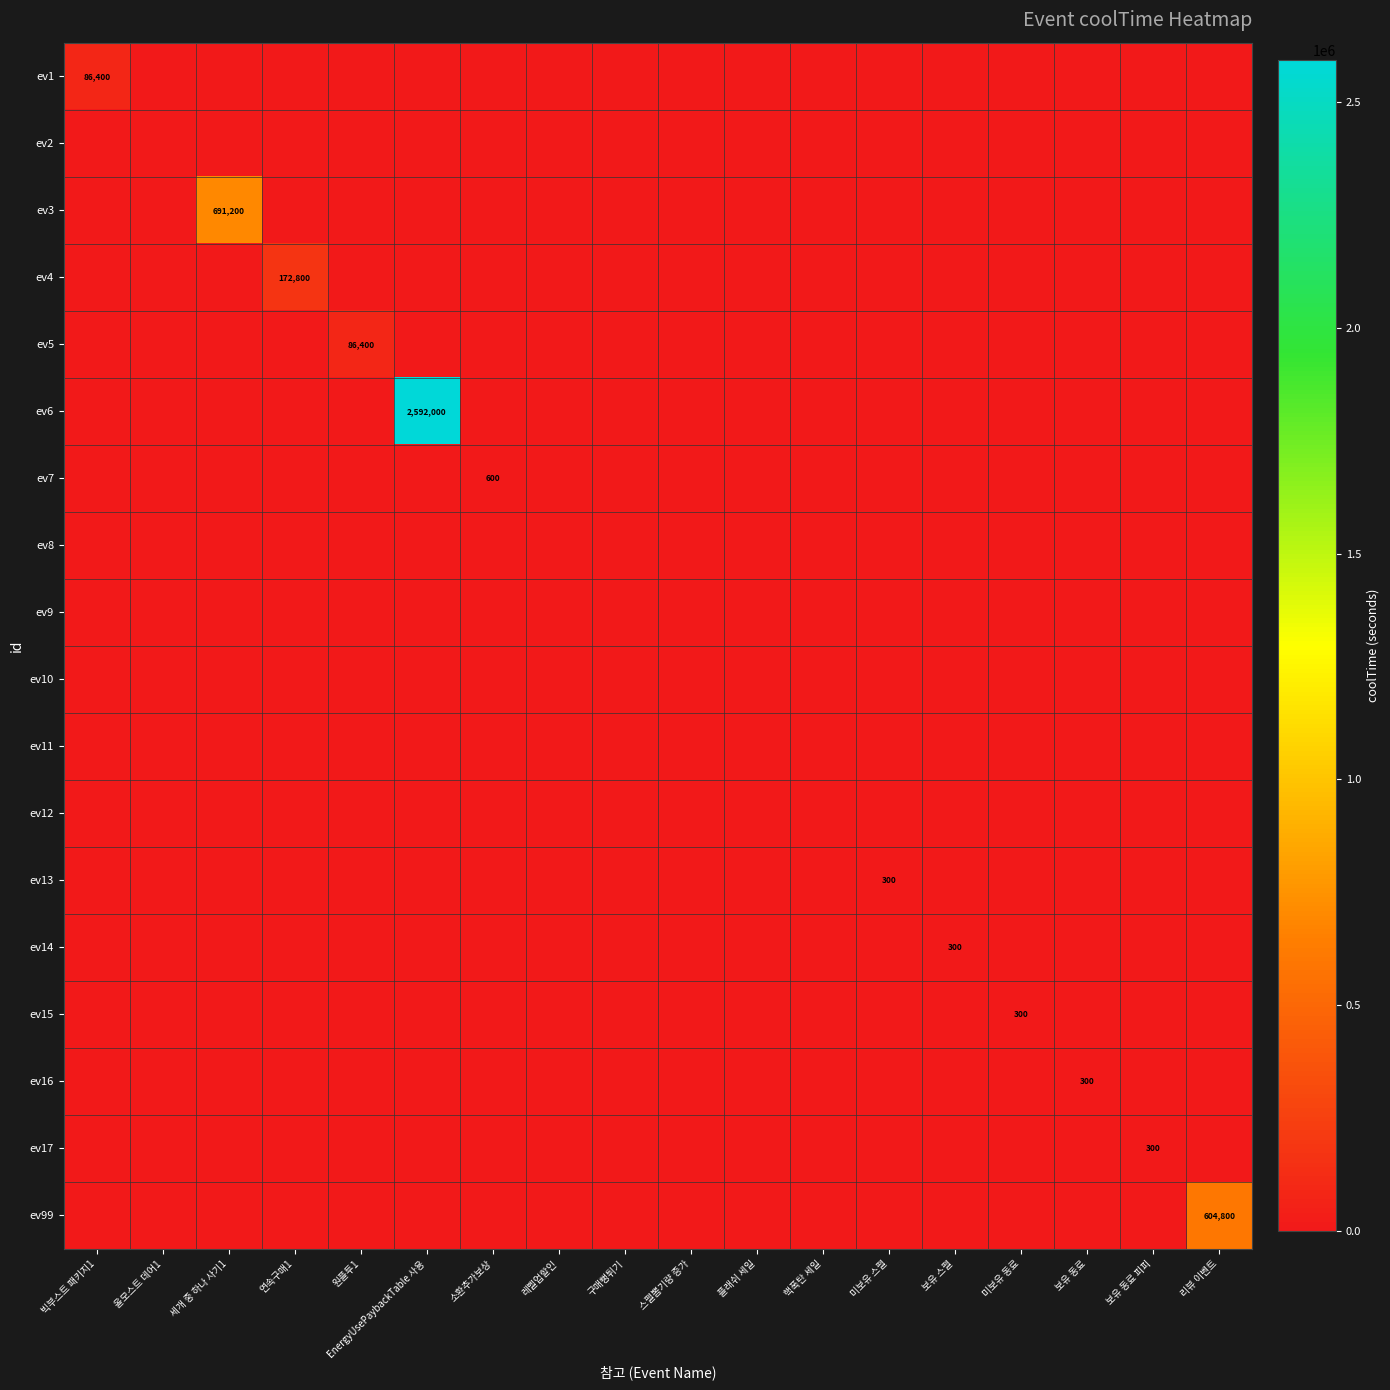

At which category is the sum across all series the highest?

EnergyUsePaybackTable 사용